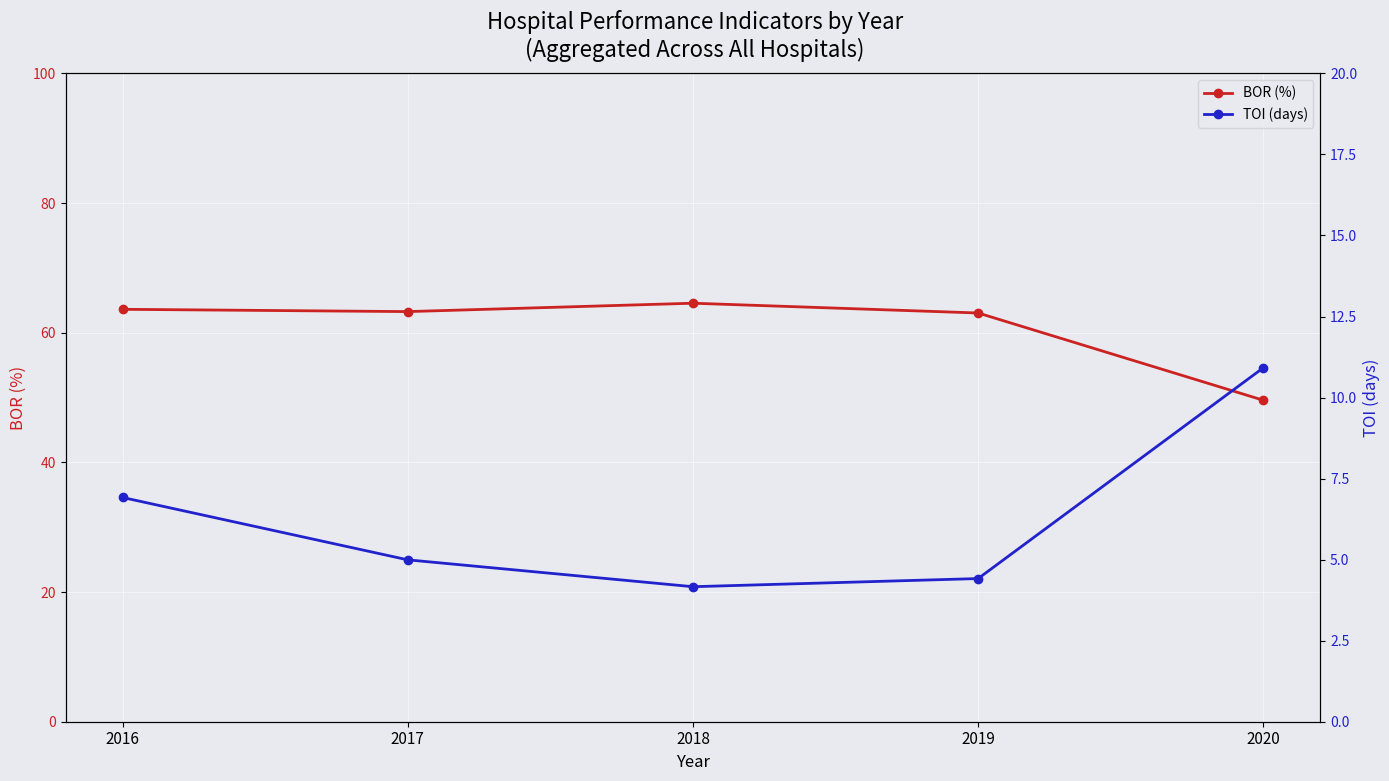

Which has a higher value, 2019 or 2016?

2016